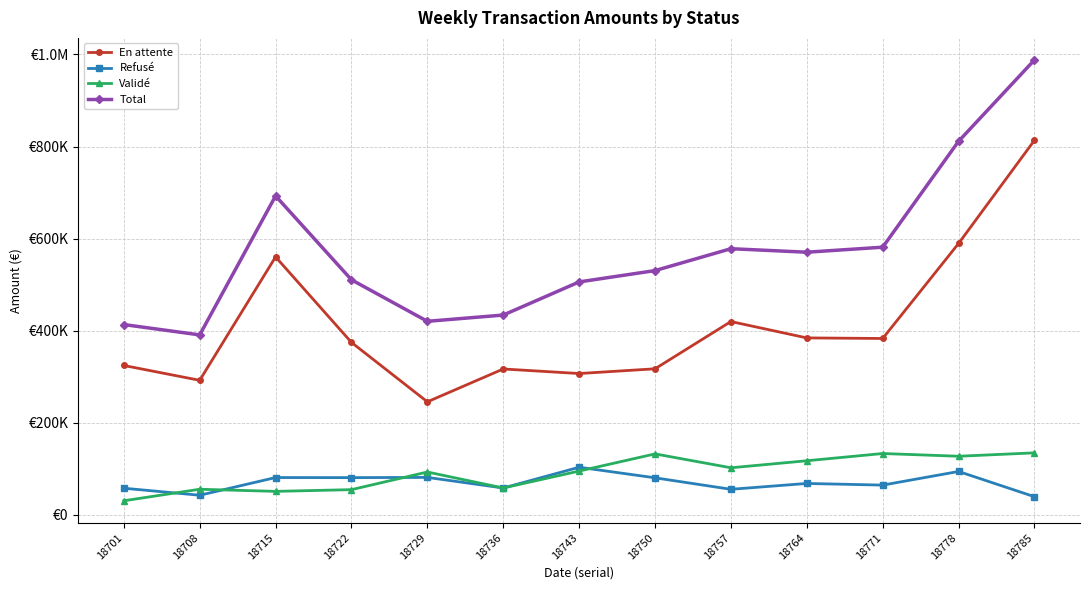

Does the chart have visible grid lines?

Yes